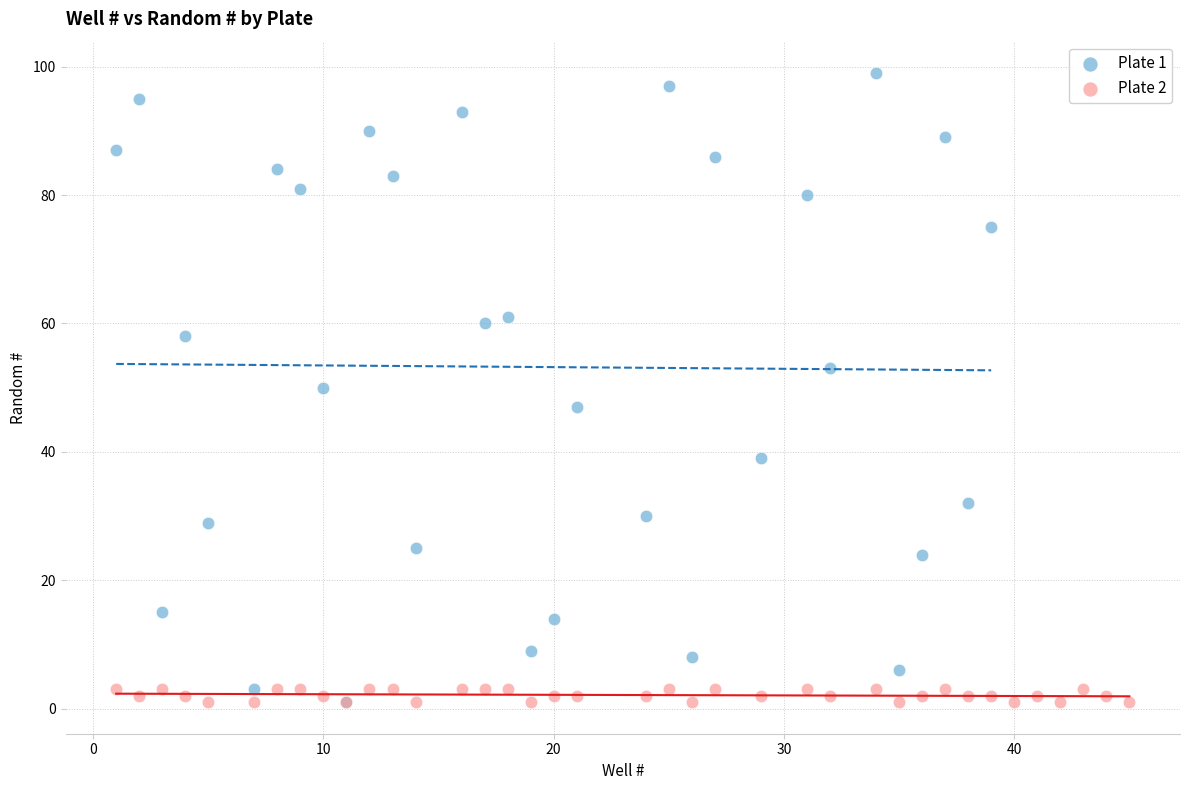

Which series contains the highest Y value?

Plate 1